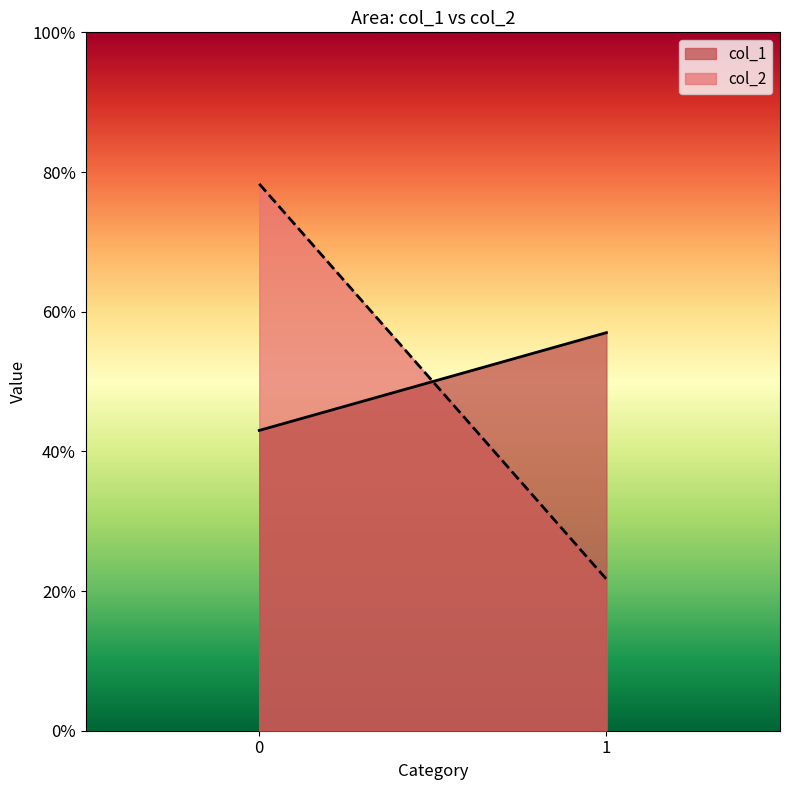

What are all the series names shown in the legend?

col_1, col_2